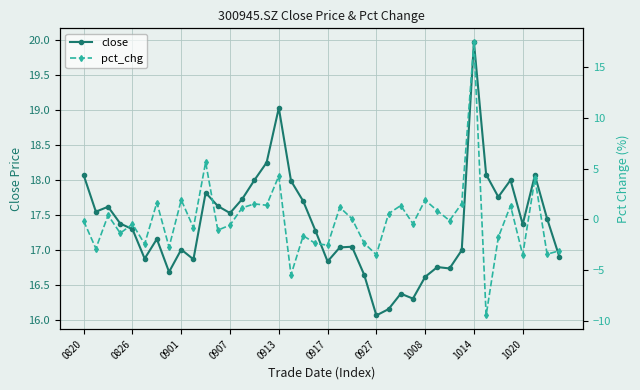

True or false: pct_chg and close cross at least once.

False